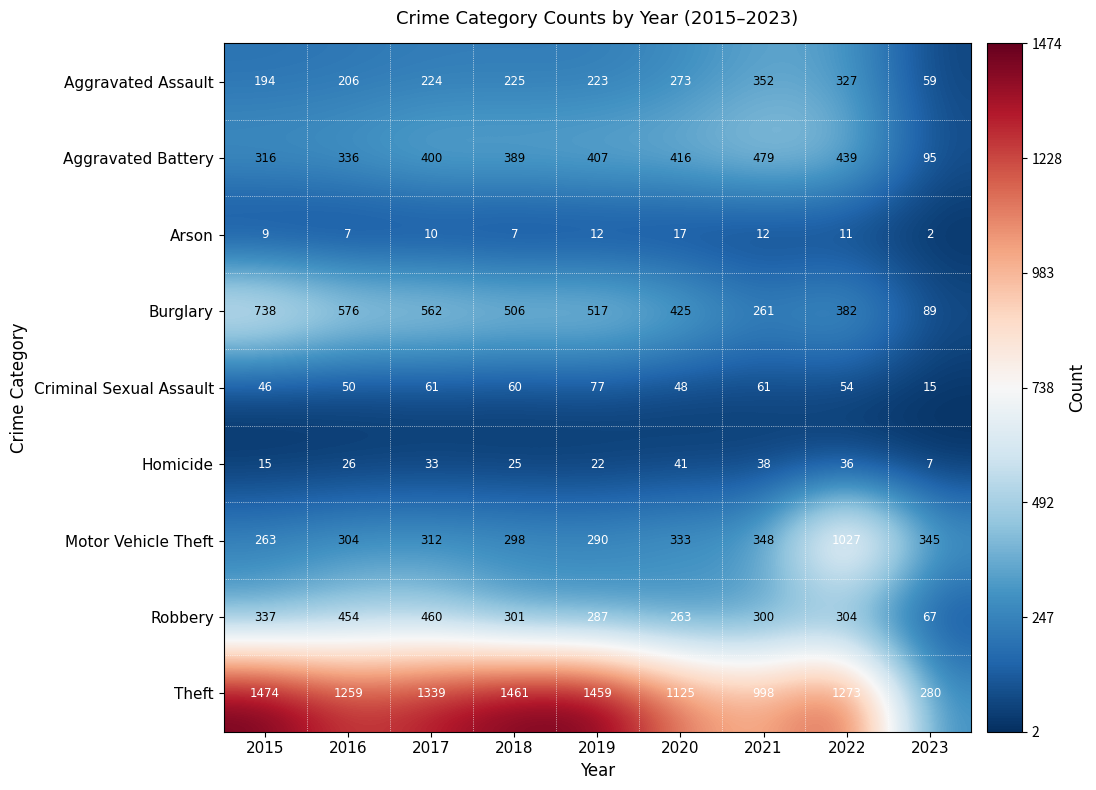

What is the approximate value of Arson at 2019?

12